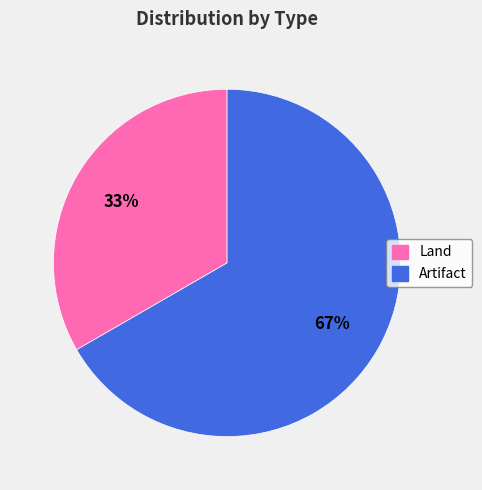

Combined, do Land and Artifact account for over 50%?

Yes